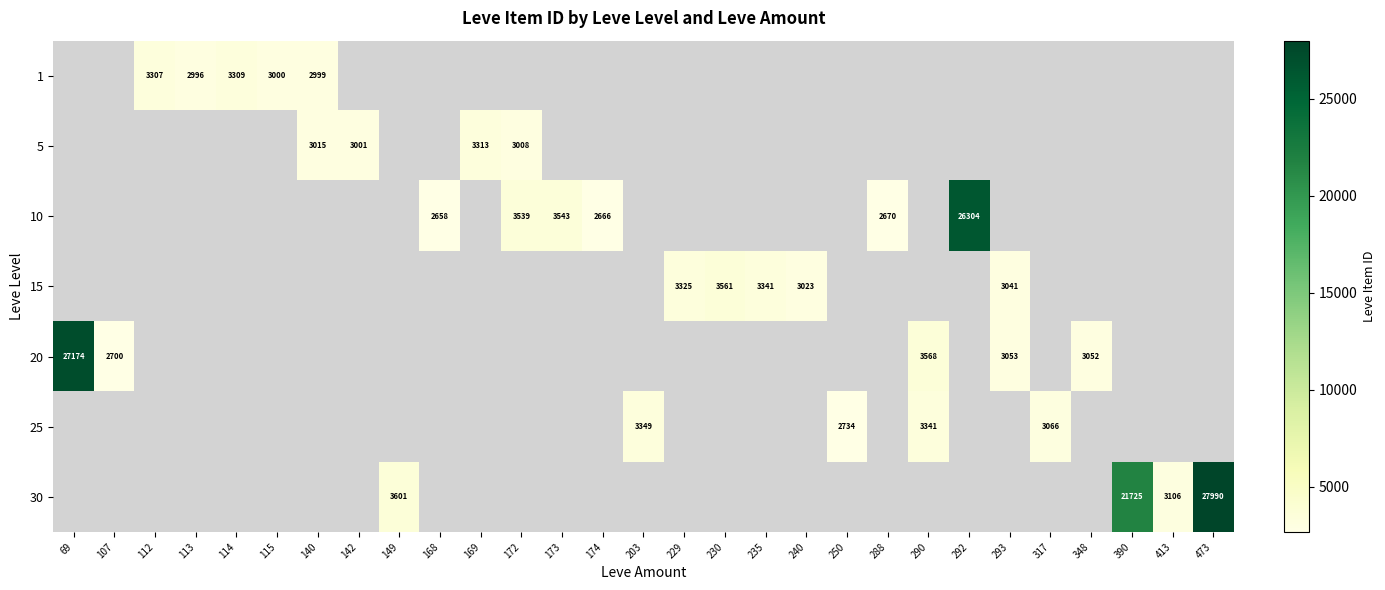

The 25 series shows 5115 at 203. True or false?

False